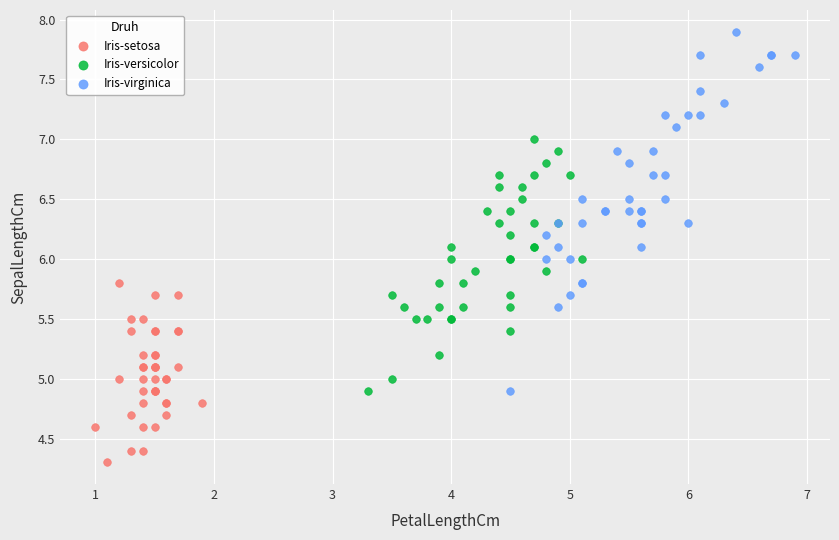

Which series reaches the maximum Y coordinate?

Iris-virginica